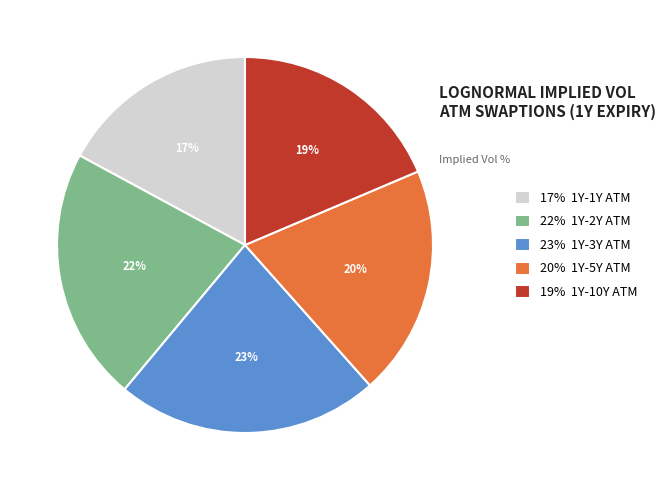

Is the sum of 17% 1Y-1Y ATM and 23% 1Y-3Y ATM greater than half?

No